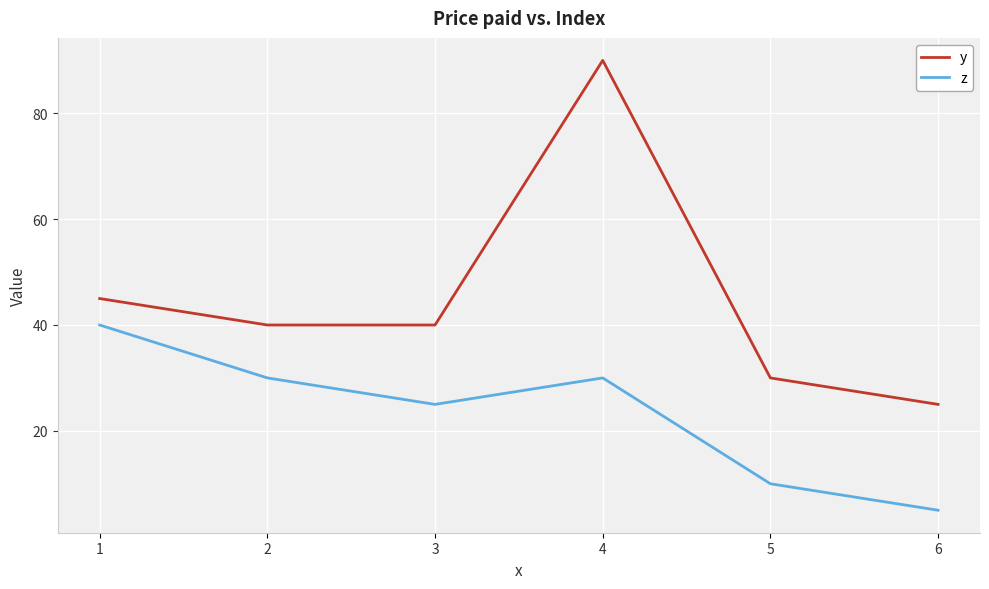

What is the spread (max minus min) of values at 3?

15